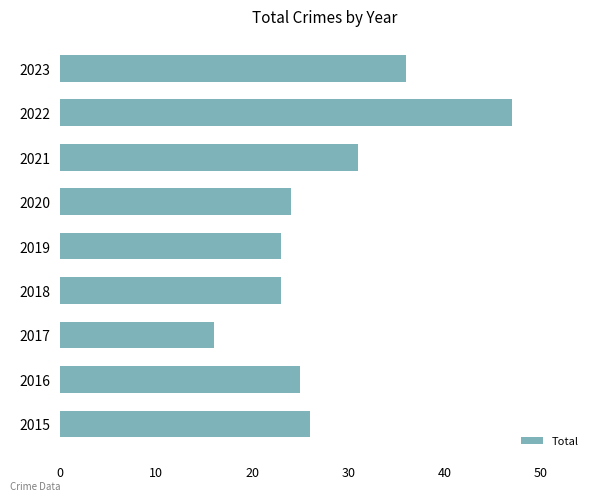

The value at 2020 is 16. True or false?

False